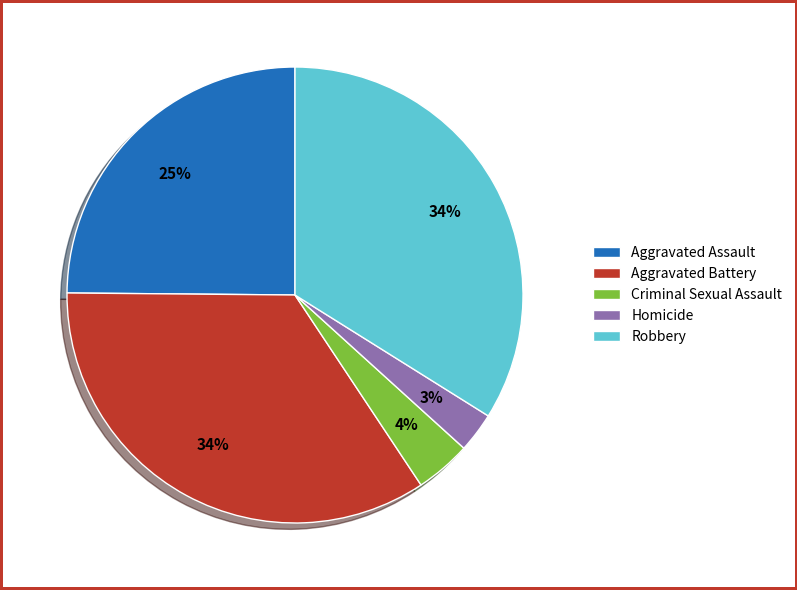

To the nearest percent, what is the difference between the Homicide and Criminal Sexual Assault slice percentages?

1%